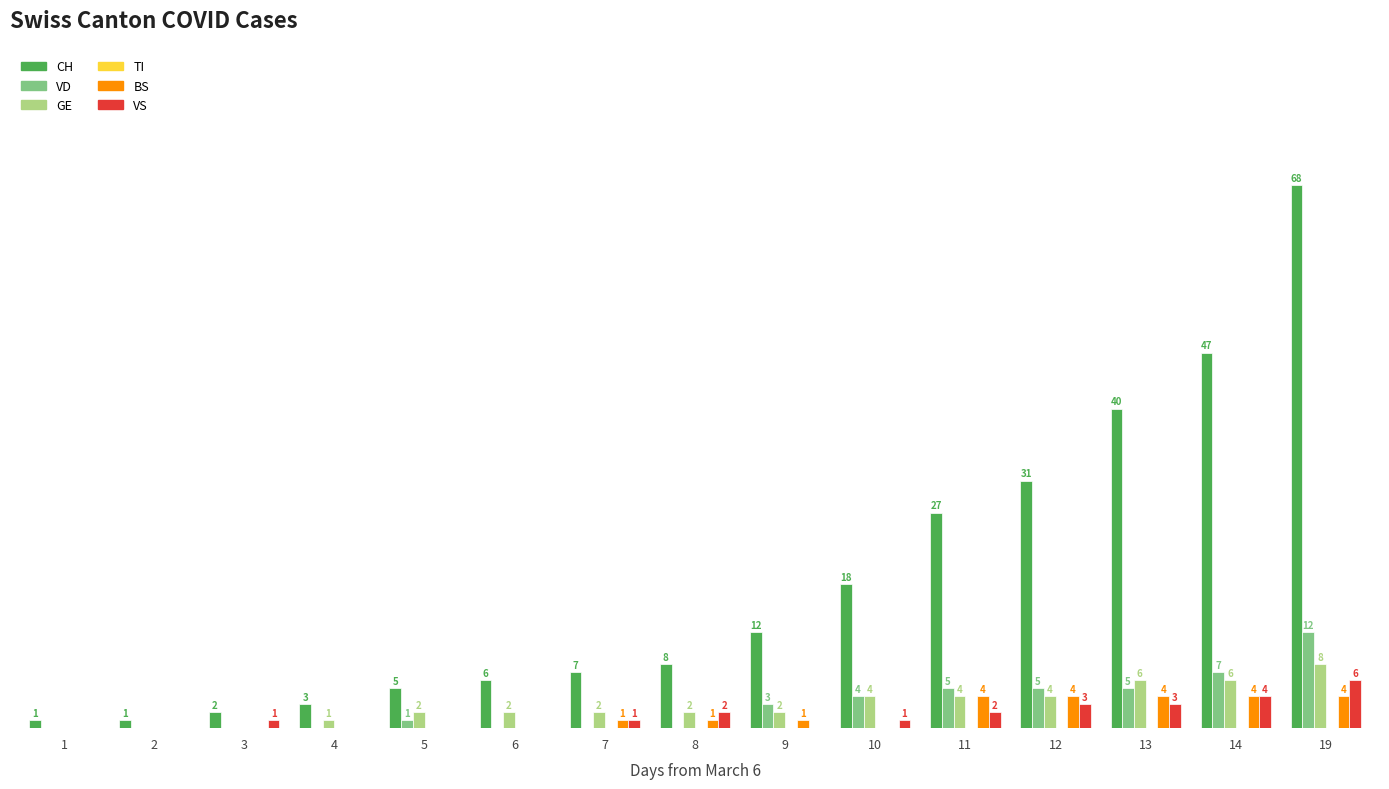

Is the value of VD at 5 greater than the value of CH at 5?

No